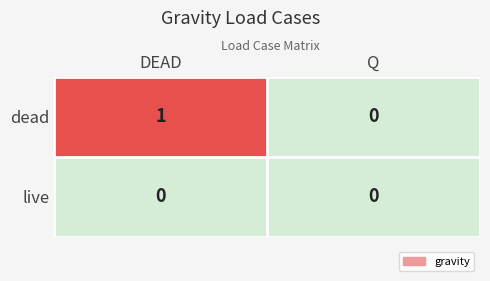

Is it true that dead equals 2 at DEAD?

False